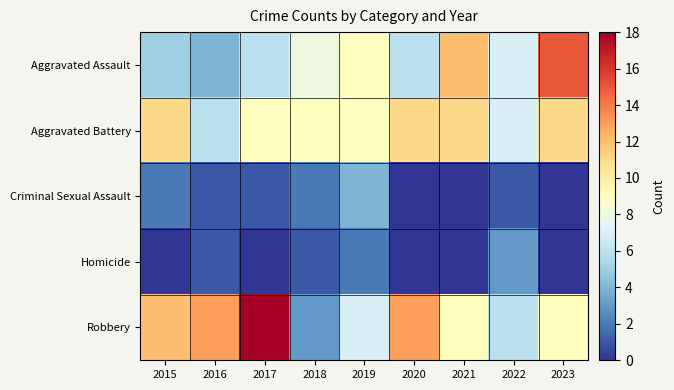

Count the number of data series in this chart.

5